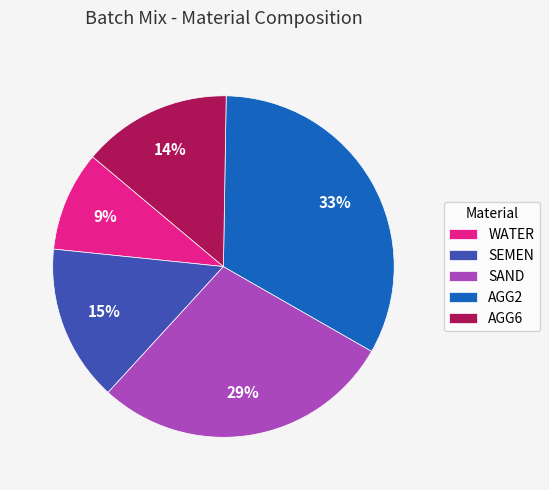

What is the smallest slice in the pie chart?

WATER